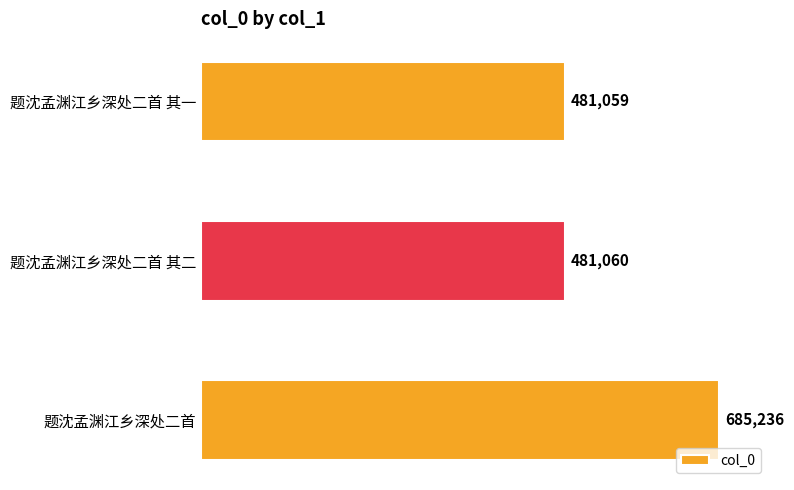

What is the sum of the values at 题沈孟渊江乡深处二首 and 题沈孟渊江乡深处二首 其一?

1166295